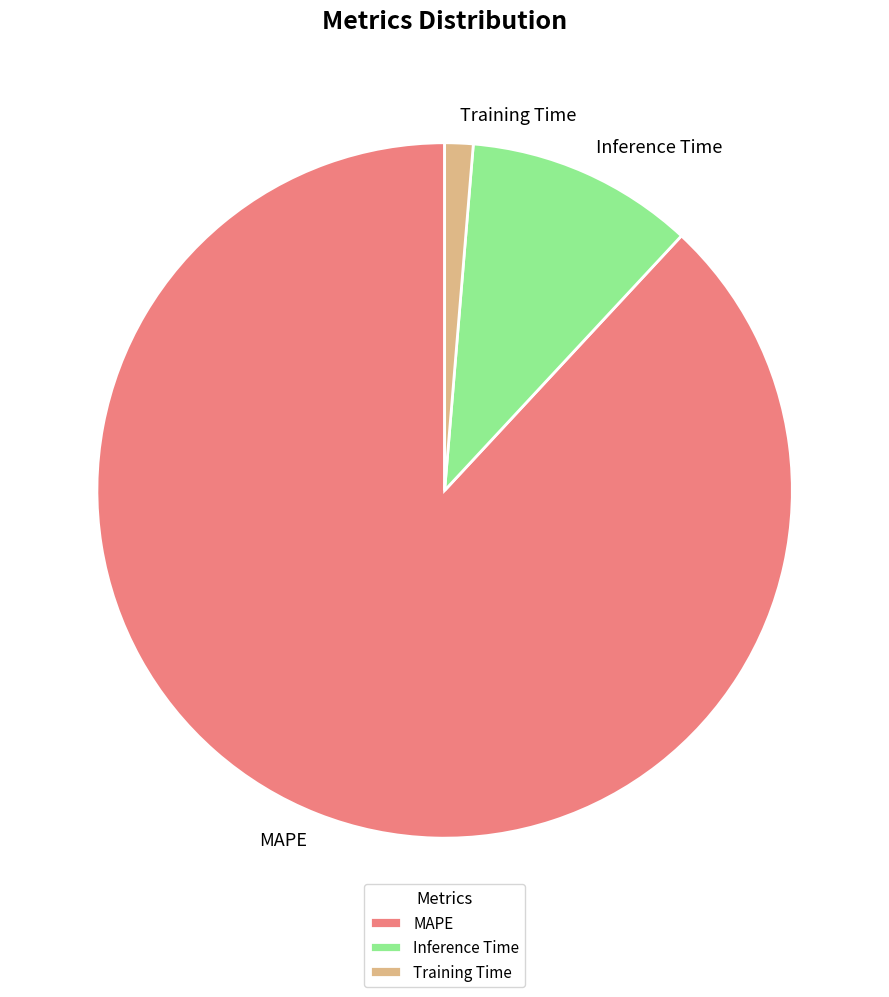

How many segments does this pie chart have?

3